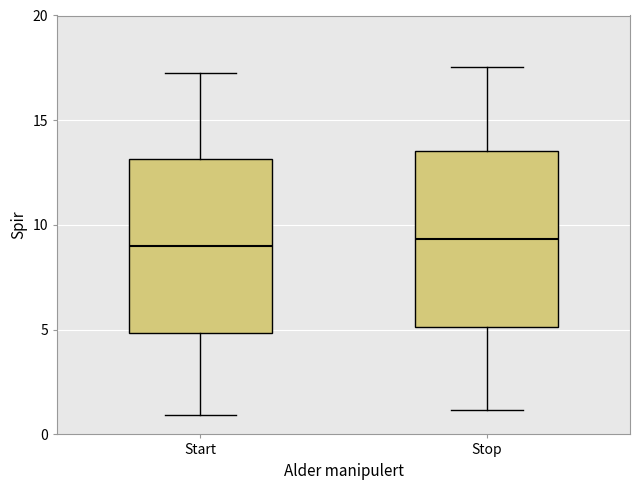

Reading left to right, read every box against the y-axis: the position of its median line, the range the box covers, and the ends of its whiskers. The values are not printed on the chart, so give them approximately, as read against the axis.

Start: median 9.0, box 5.0 to 13.0, whiskers 1.0 to 17.5
Stop: median 9.5, box 5.0 to 13.5, whiskers 1.0 to 17.5